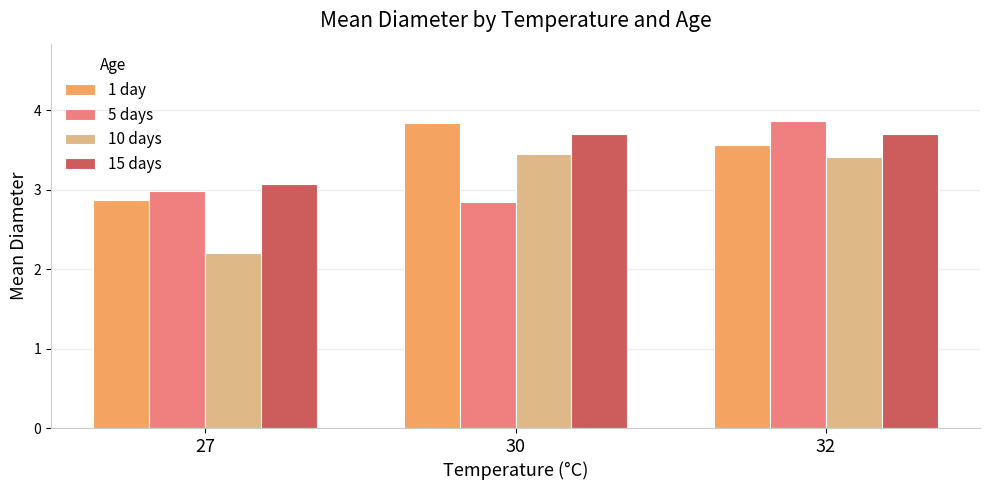

Reading left to right, list all the values displayed in this chart.

1 day: 27=2.9	30=3.8	32=3.6
5 days: 27=3.0	30=2.8	32=3.9
10 days: 27=2.2	30=3.4	32=3.4
15 days: 27=3.1	30=3.7	32=3.7